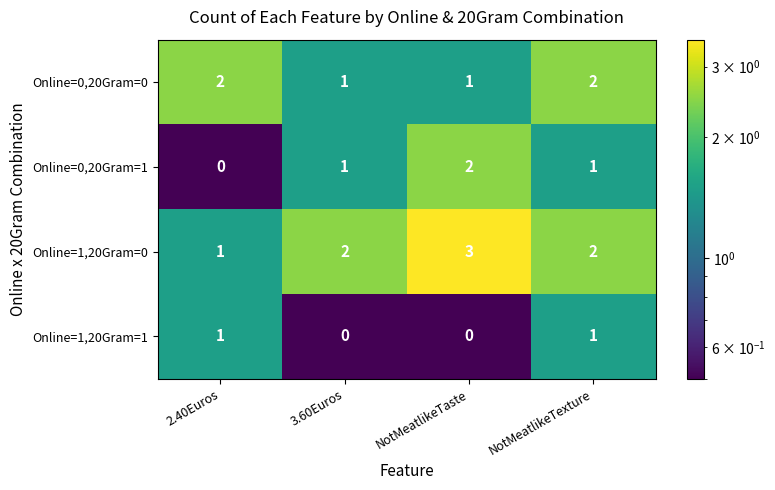

Reading left to right, what are all the values shown in this chart?

Online=0,20Gram=0: 2.40Euros=2	3.60Euros=1	NotMeatlikeTaste=1	NotMeatlikeTexture=2
Online=0,20Gram=1: 2.40Euros=0	3.60Euros=1	NotMeatlikeTaste=2	NotMeatlikeTexture=1
Online=1,20Gram=0: 2.40Euros=1	3.60Euros=2	NotMeatlikeTaste=3	NotMeatlikeTexture=2
Online=1,20Gram=1: 2.40Euros=1	3.60Euros=0	NotMeatlikeTaste=0	NotMeatlikeTexture=1